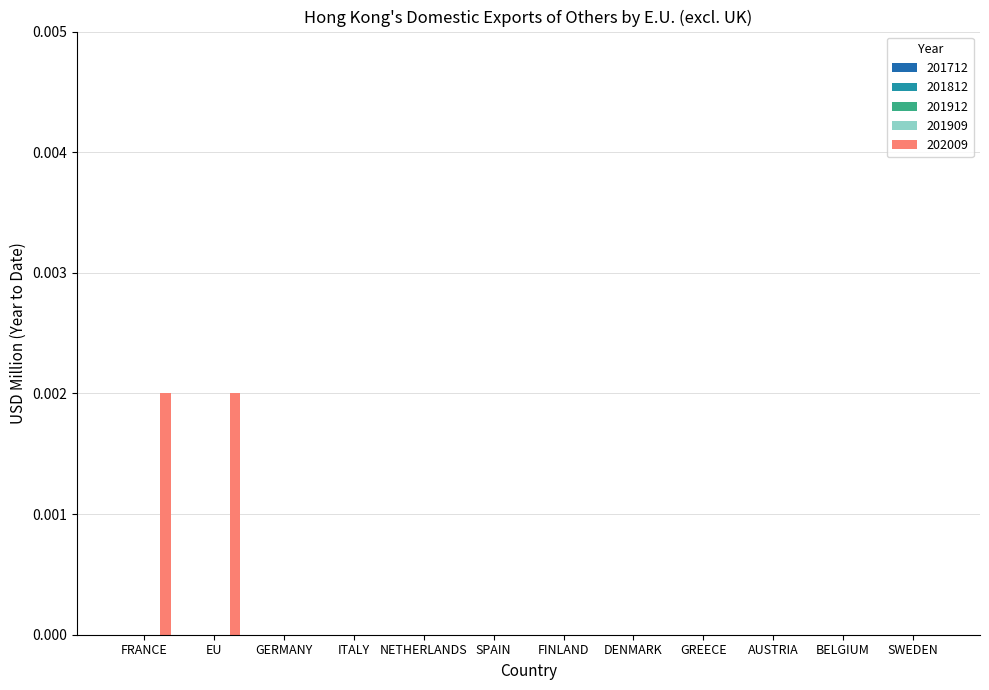

How many categories are shown in the chart?

12